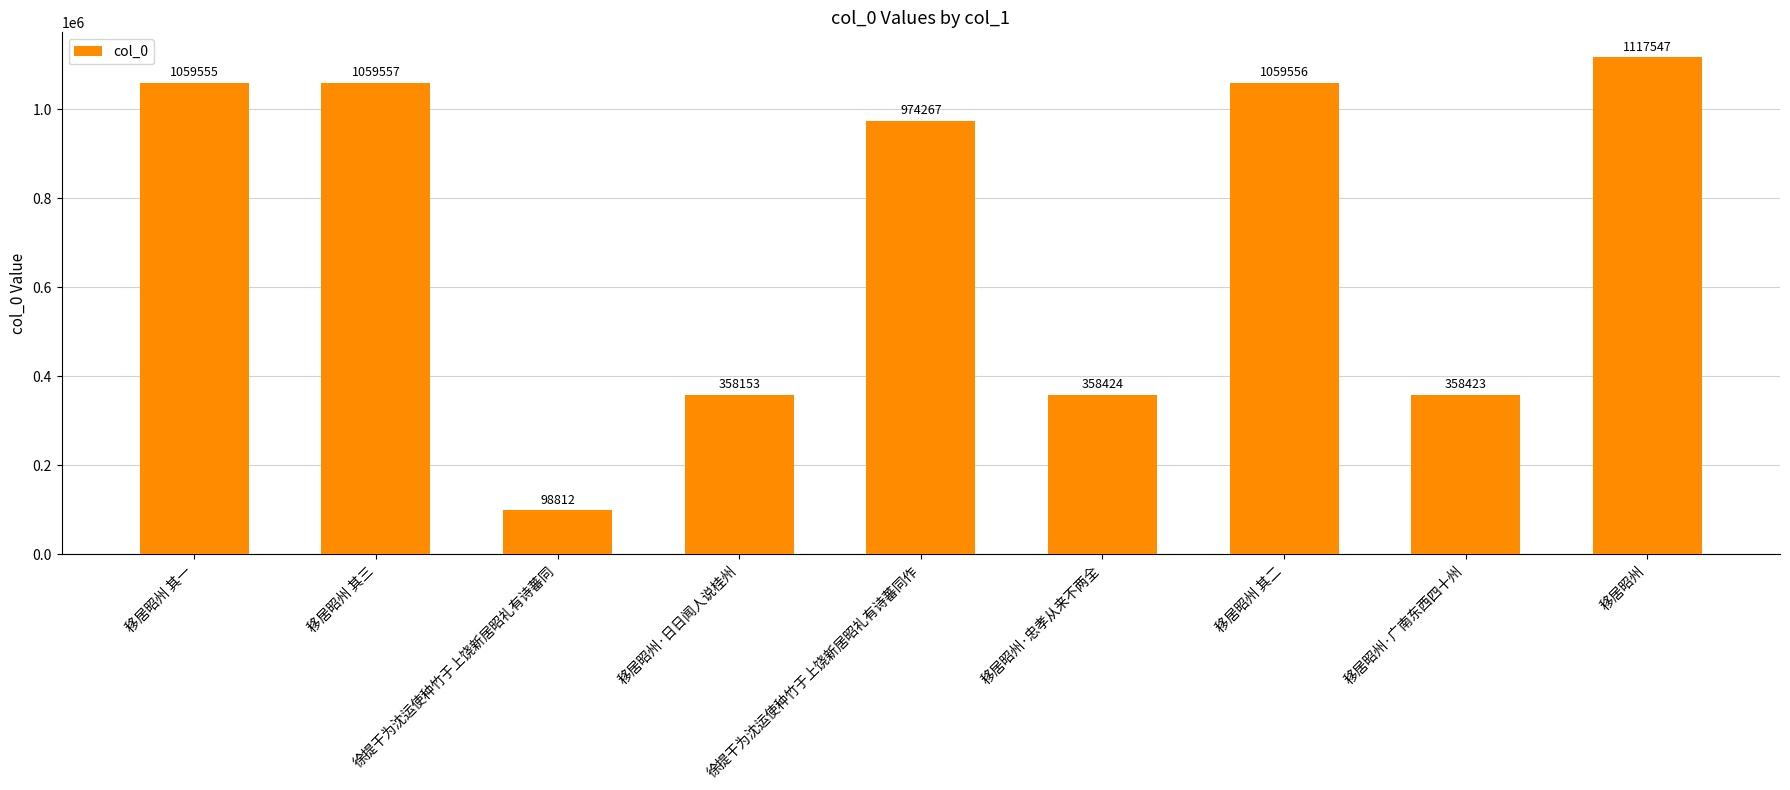

Does the chart contain any negative values?

No